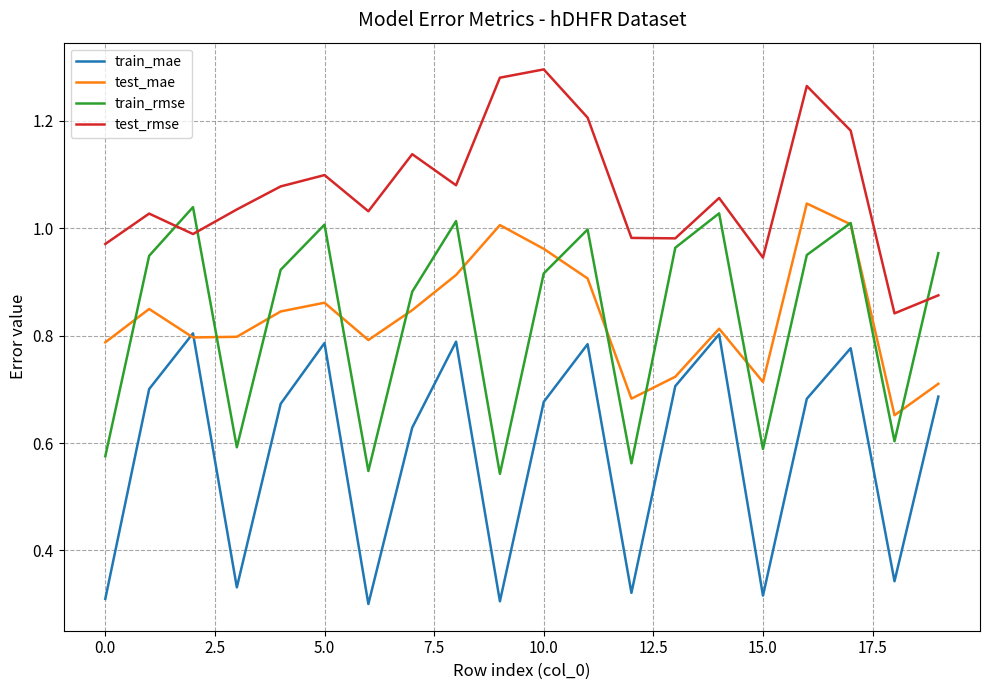

True or false: train_mae and test_rmse cross at least once.

False